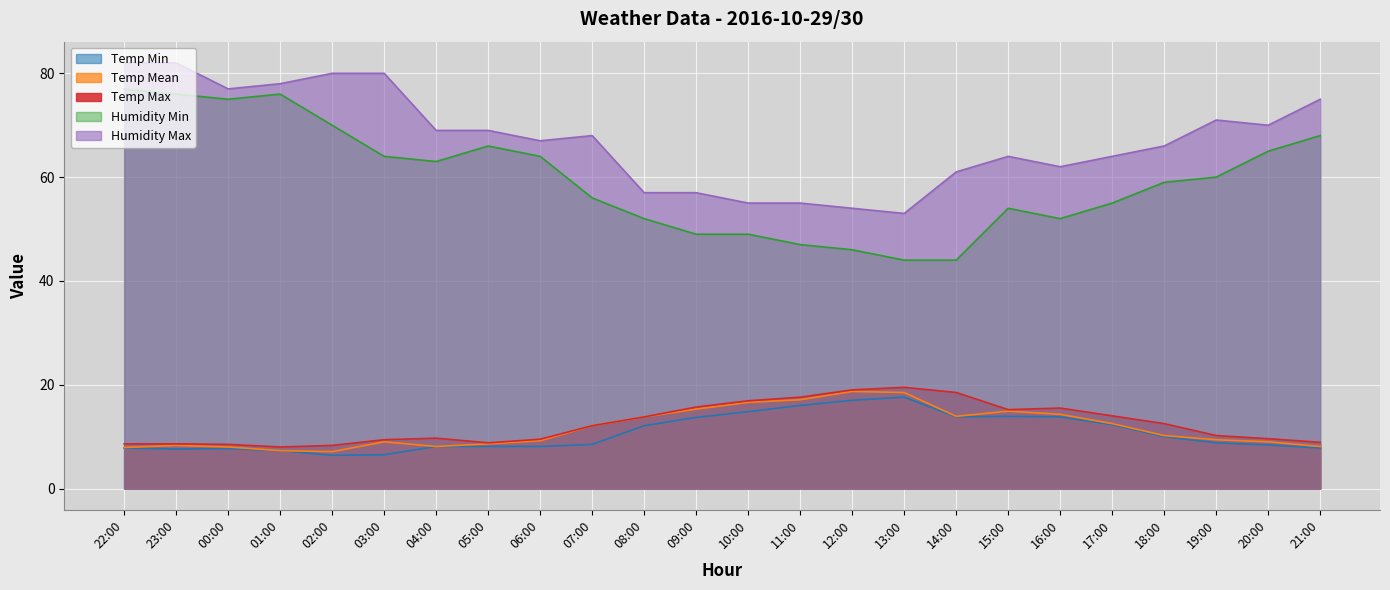

Is it true that Humidity Max equals 38.9 at 06:00?

False